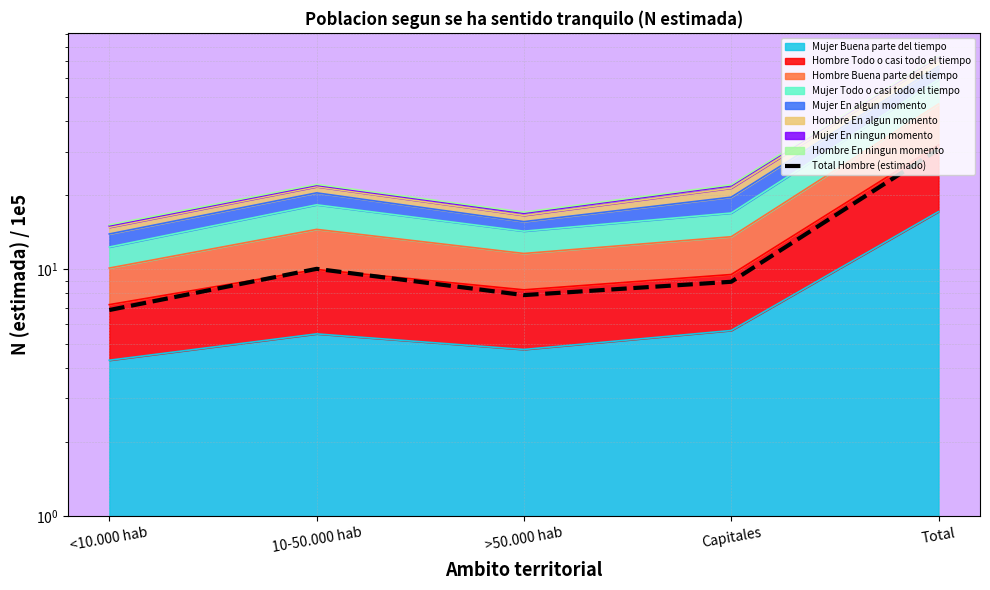

What is the maximum value shown in the chart?

30.7